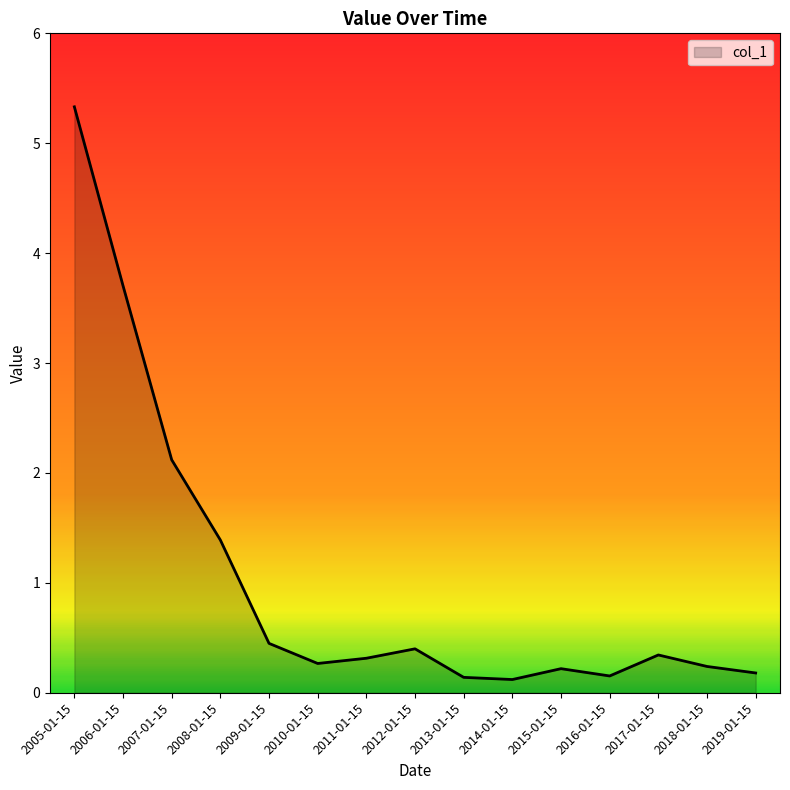

How many categories are shown in the chart?

15